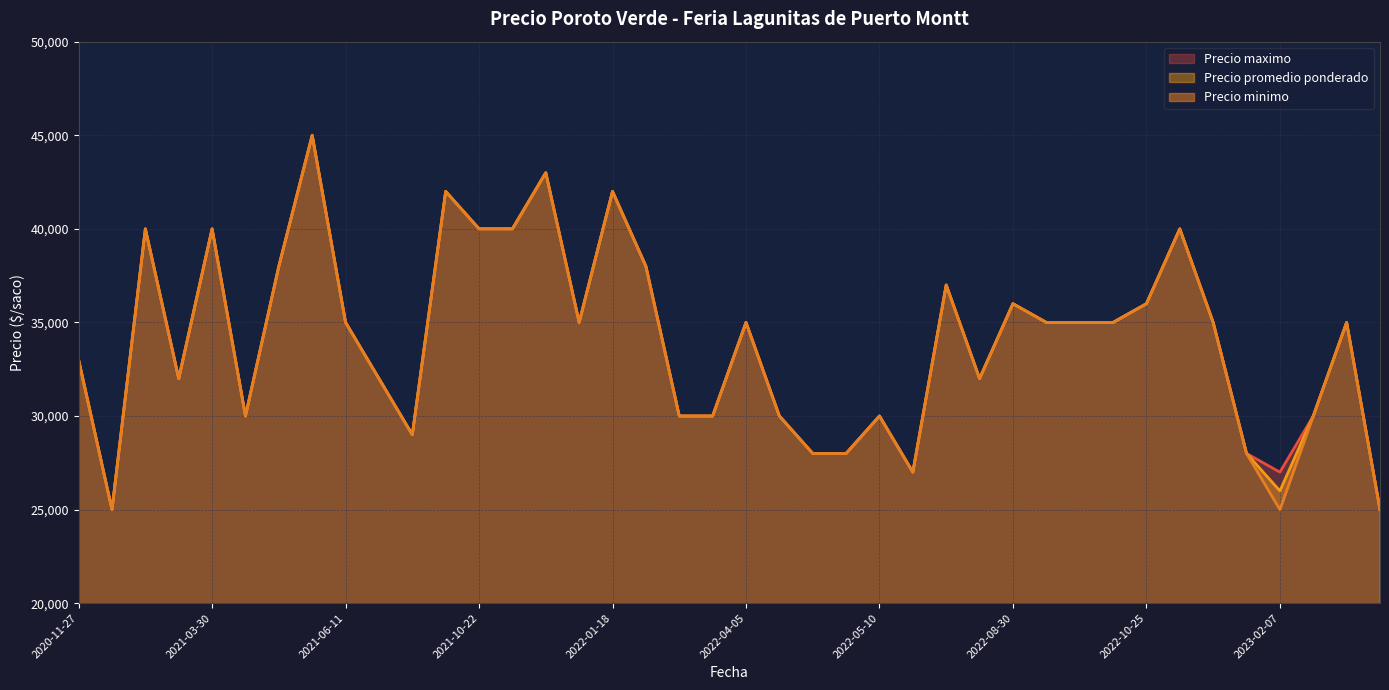

The value of Precio maximo at 2023-03-16 is 14632. True or false?

False